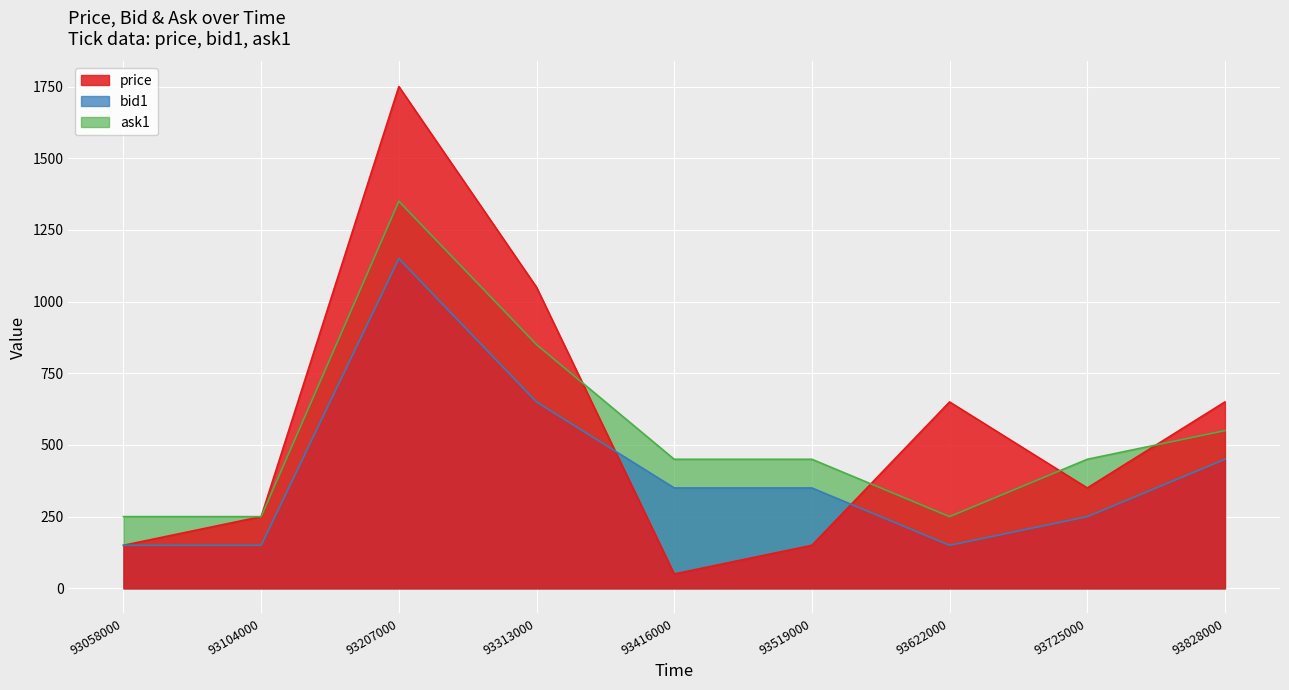

What is the difference between the maximum and second lowest values in the bid1 series?

1000